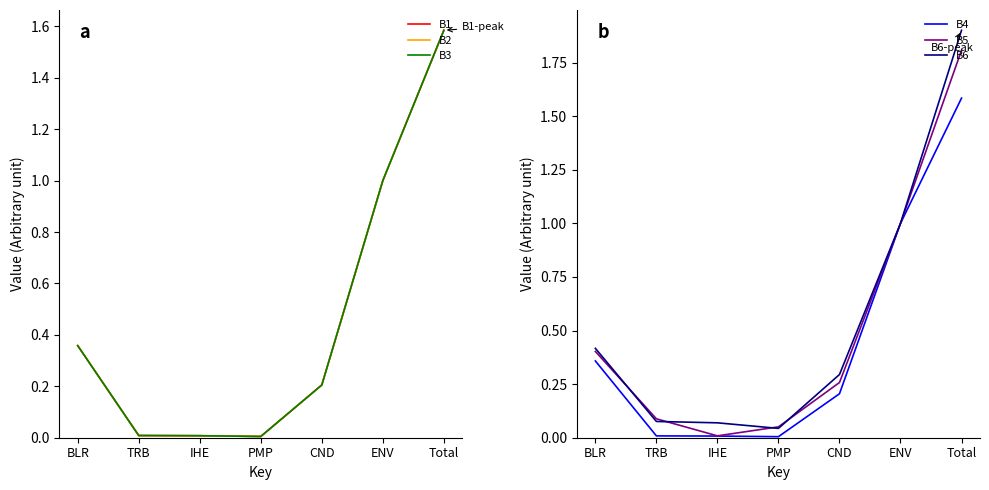

True or false: B2 and B6 cross at least once.

False